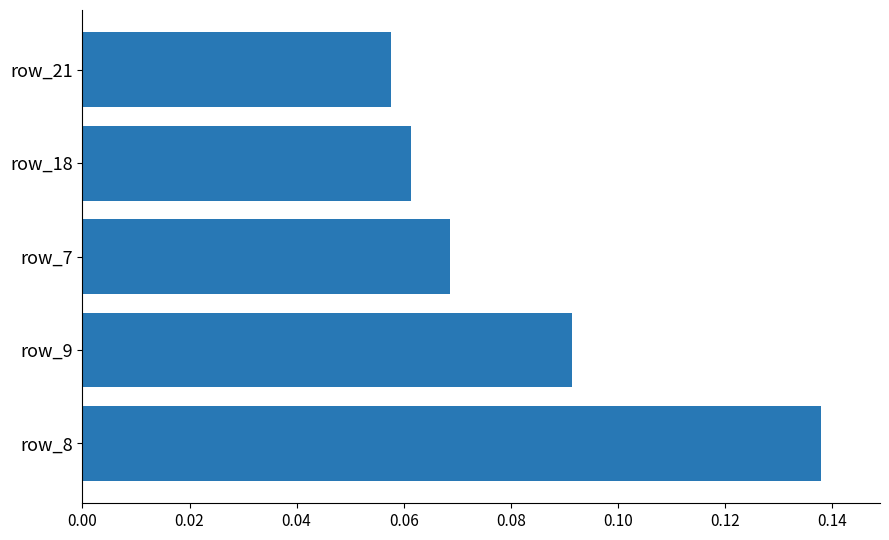

List the labels in order of value, smallest first.

row_21, row_18, row_7, row_9, row_8